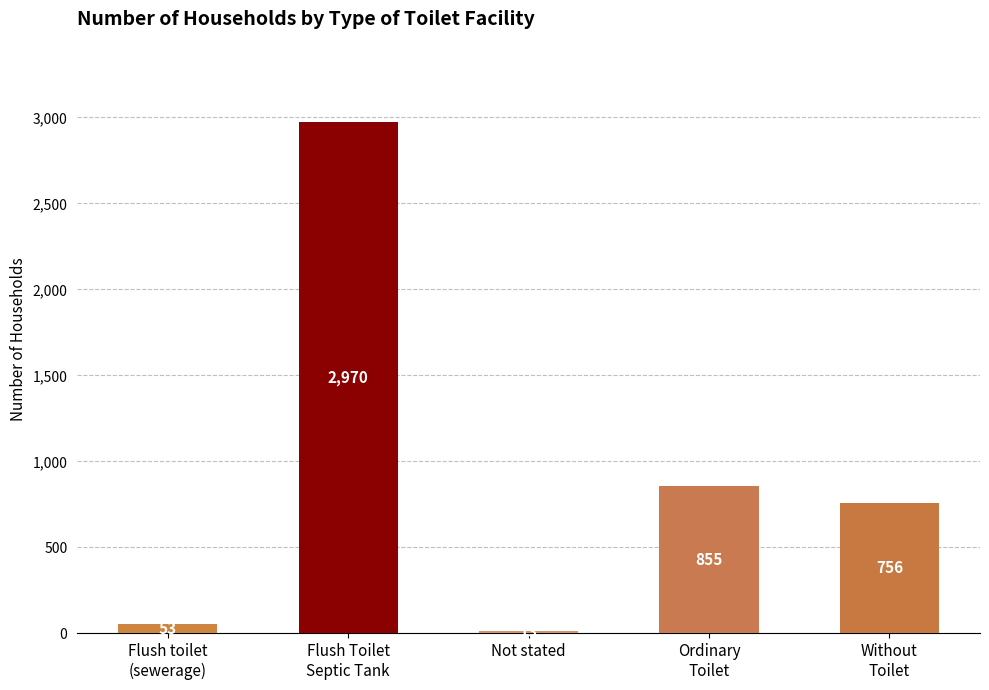

Between Without
Toilet and Ordinary
Toilet, which is larger?

Ordinary
Toilet